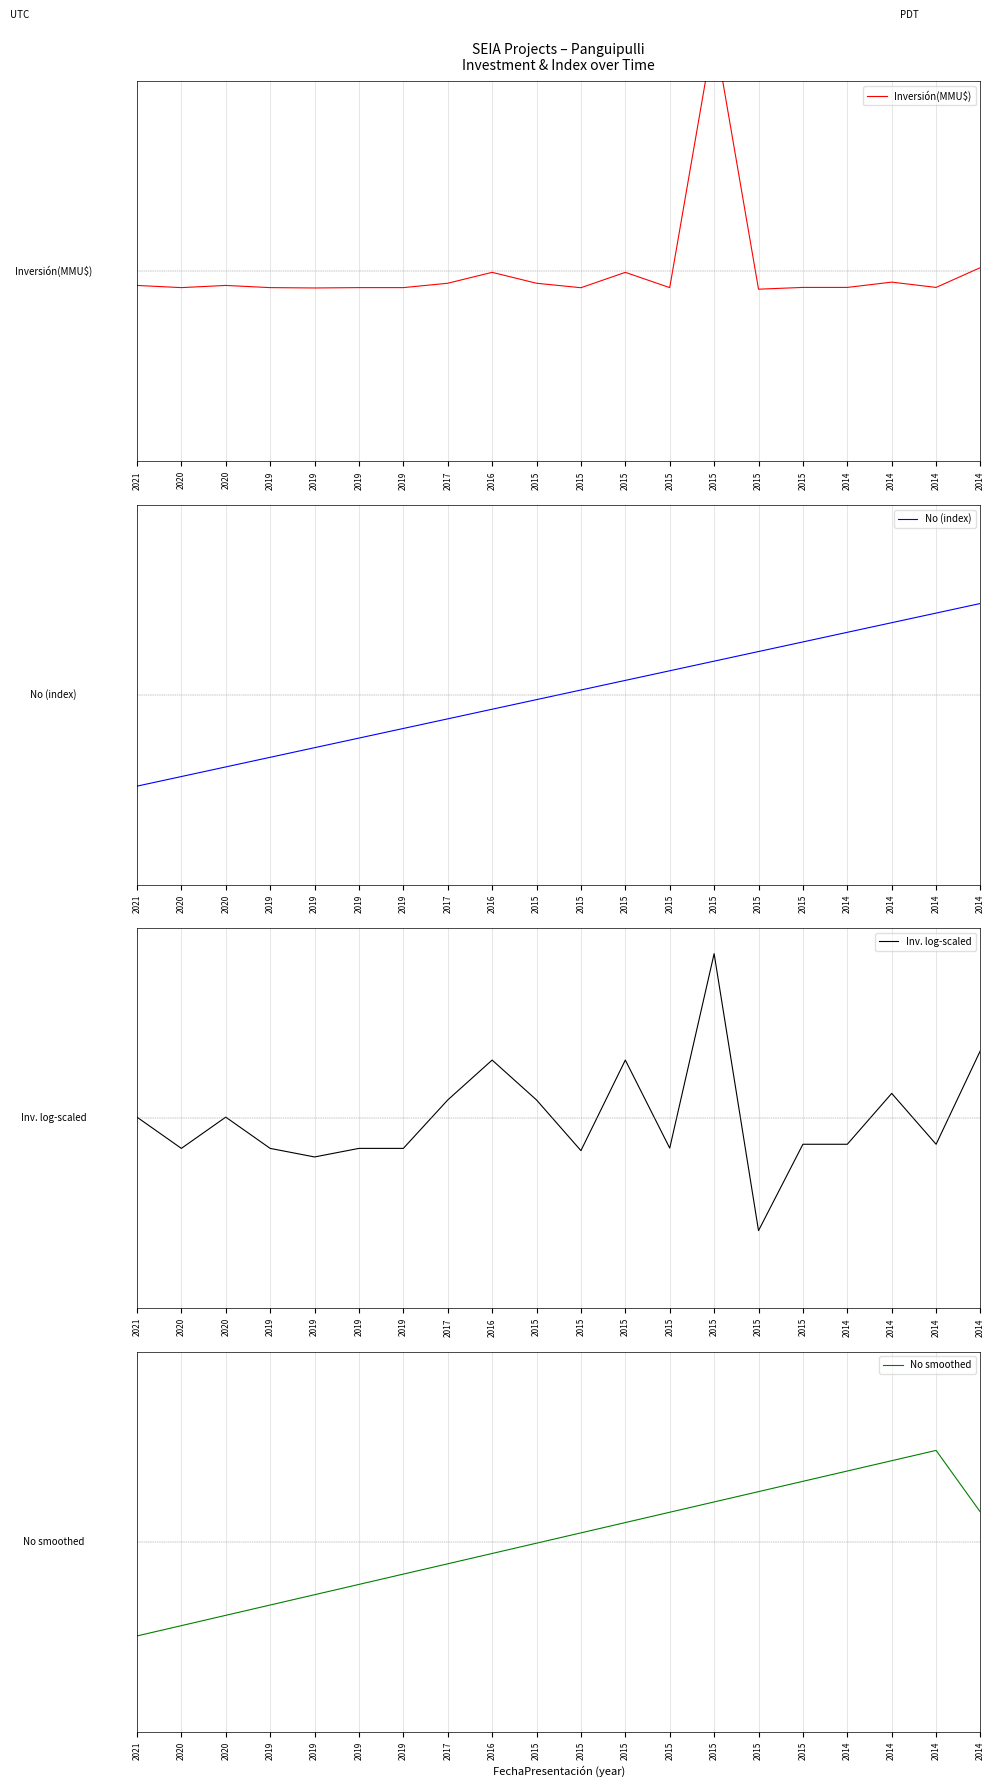

Count the number of categories in the chart.

20